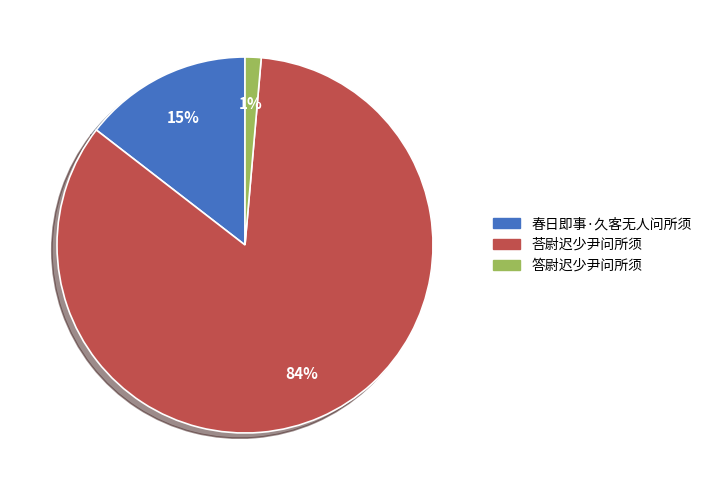

The 春日即事·久客无人问所须 slice represents 21% of the pie. True or false?

False